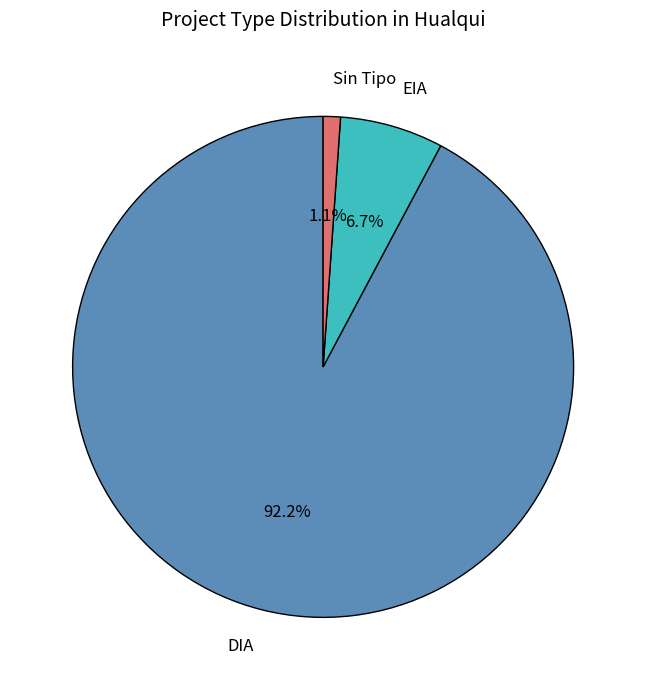

How many segments does this pie chart have?

3